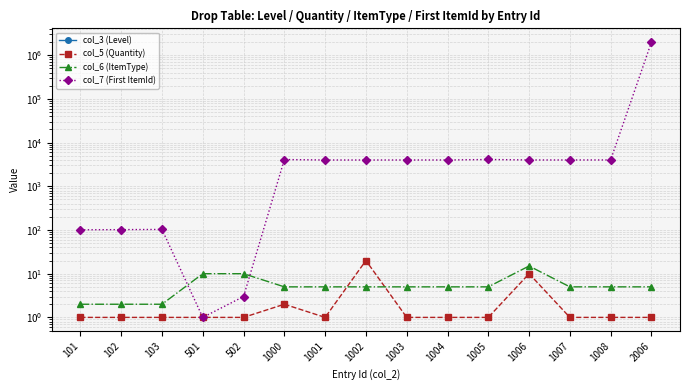

Reading left to right, extract all data points from this chart.

col_3 (Level): 101=0	102=0	103=0	501=0	502=0	1000=0	1001=0	1002=0	1003=0	1004=0	1005=0	1006=0	1007=0	1008=0	2006=0
col_5 (Quantity): 101=1	102=1	103=1	501=1	502=1	1000=2	1001=1	1002=20	1003=1	1004=1	1005=1	1006=10	1007=1	1008=1	2006=1
col_6 (ItemType): 101=2	102=2	103=2	501=10	502=10	1000=5	1001=5	1002=5	1003=5	1004=5	1005=5	1006=15	1007=5	1008=5	2006=5
col_7 (First ItemId): 101=101	102=102	103=103	501=1	502=3	1000=4101	1001=4006	1002=4006	1003=4008	1004=4010	1005=4111	1006=4014	1007=4011	1008=4016	2006=1999993